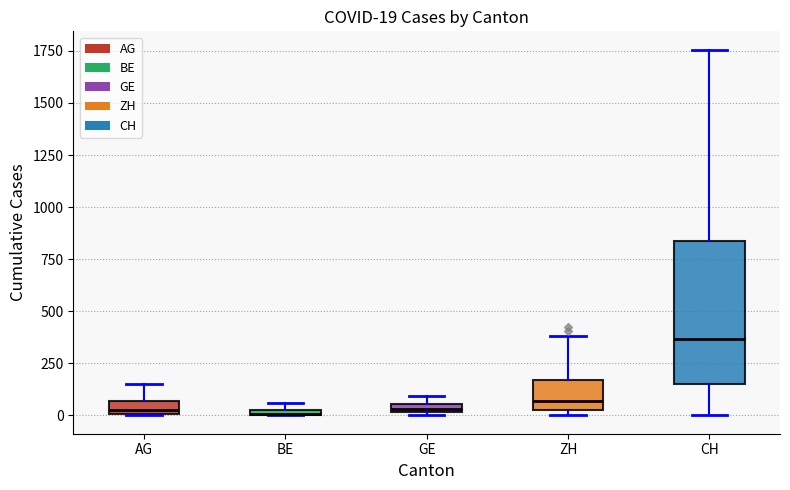

Comparing the boxes themselves (not the whiskers), which one is the tallest?

CH